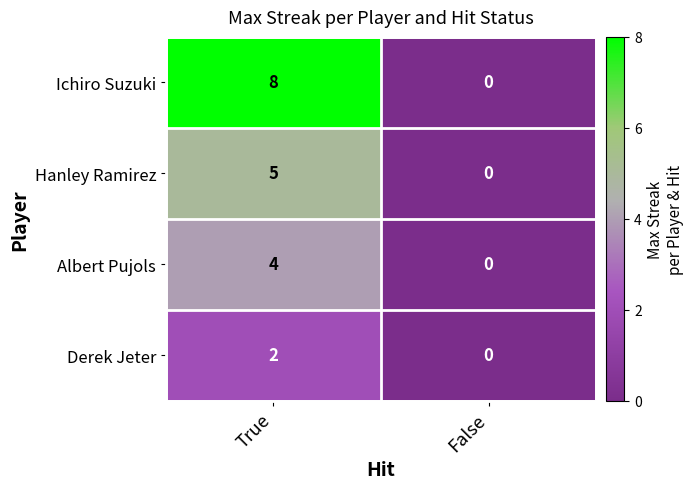

Rank the categories by Ichiro Suzuki value from lowest to highest.

False, True